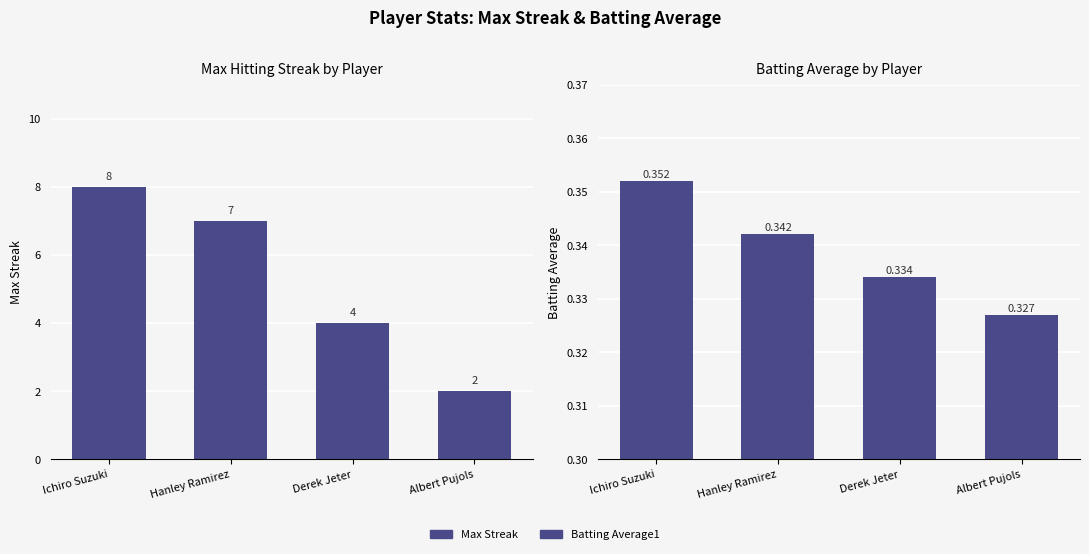

Which category has the highest value across all series?

Ichiro Suzuki